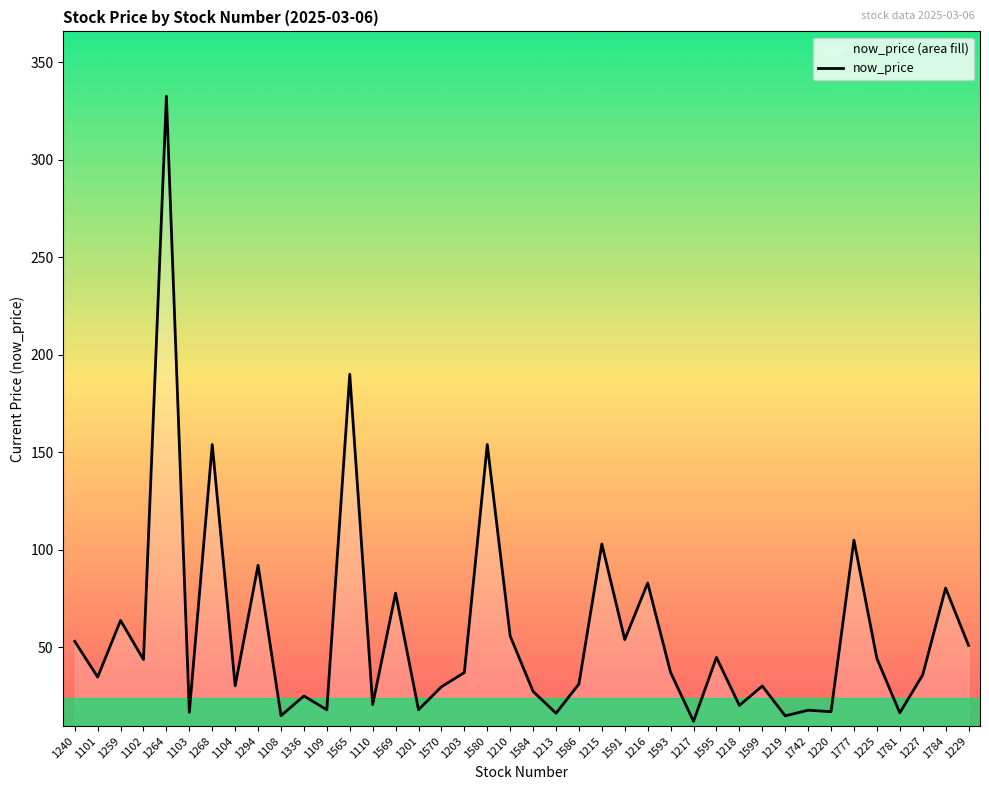

What is the sum of the values at 1336 and 1781?

41.5